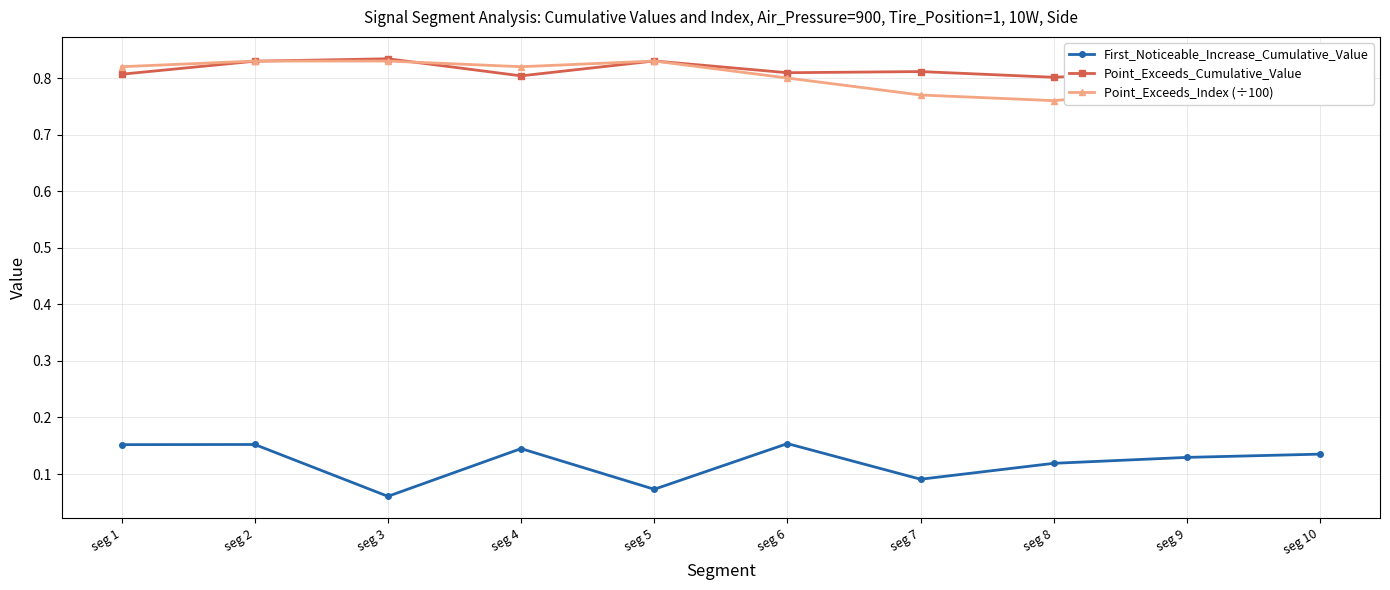

The value of First_Noticeable_Increase_Cumulative_Value at seg 3 is 0.1. True or false?

True